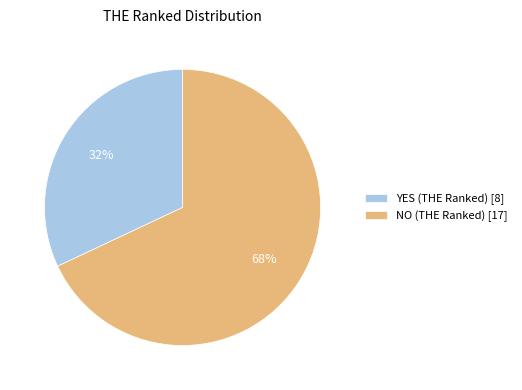

Does NO (THE Ranked) account for over 50% of the chart?

Yes